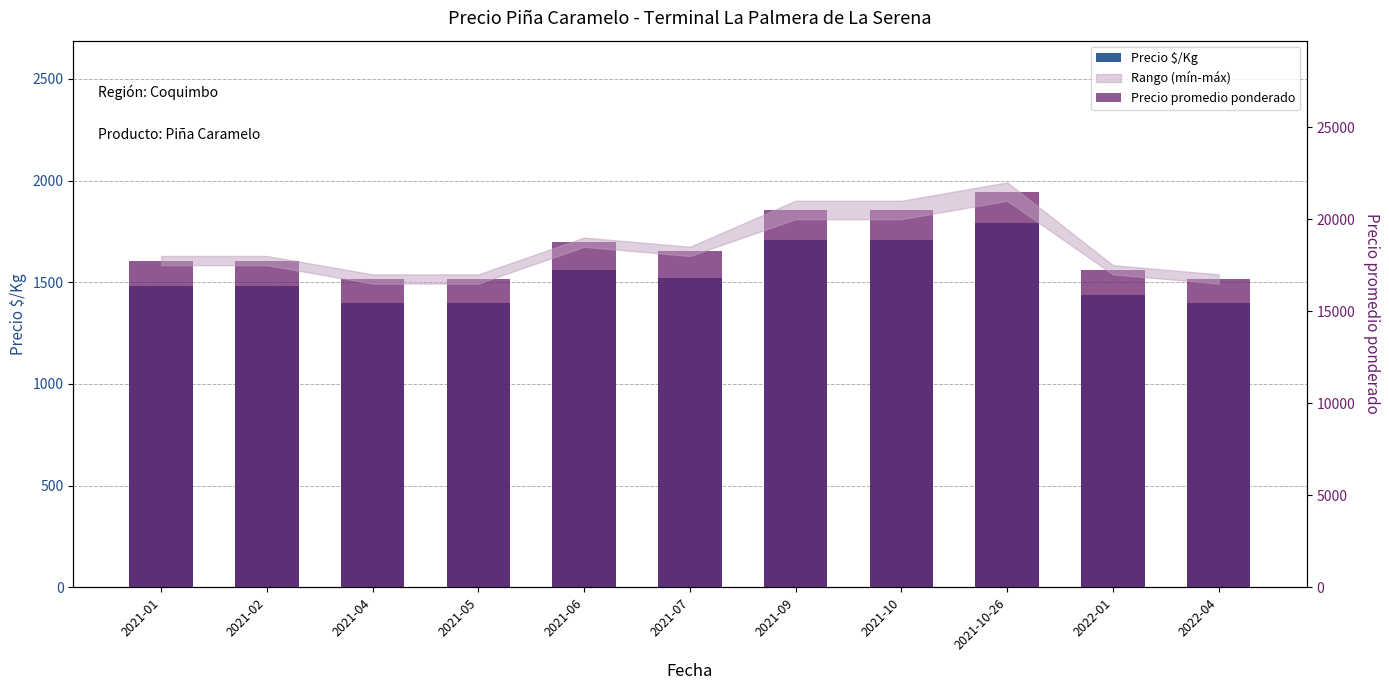

What is the value of the Precio promedio ponderado bar at the 3rd from the left?

16750